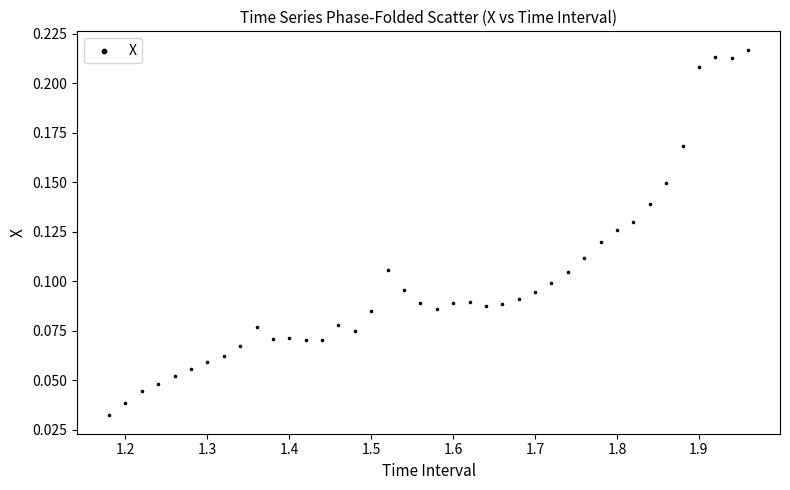

What is the range of X values (max minus min)?

0.8